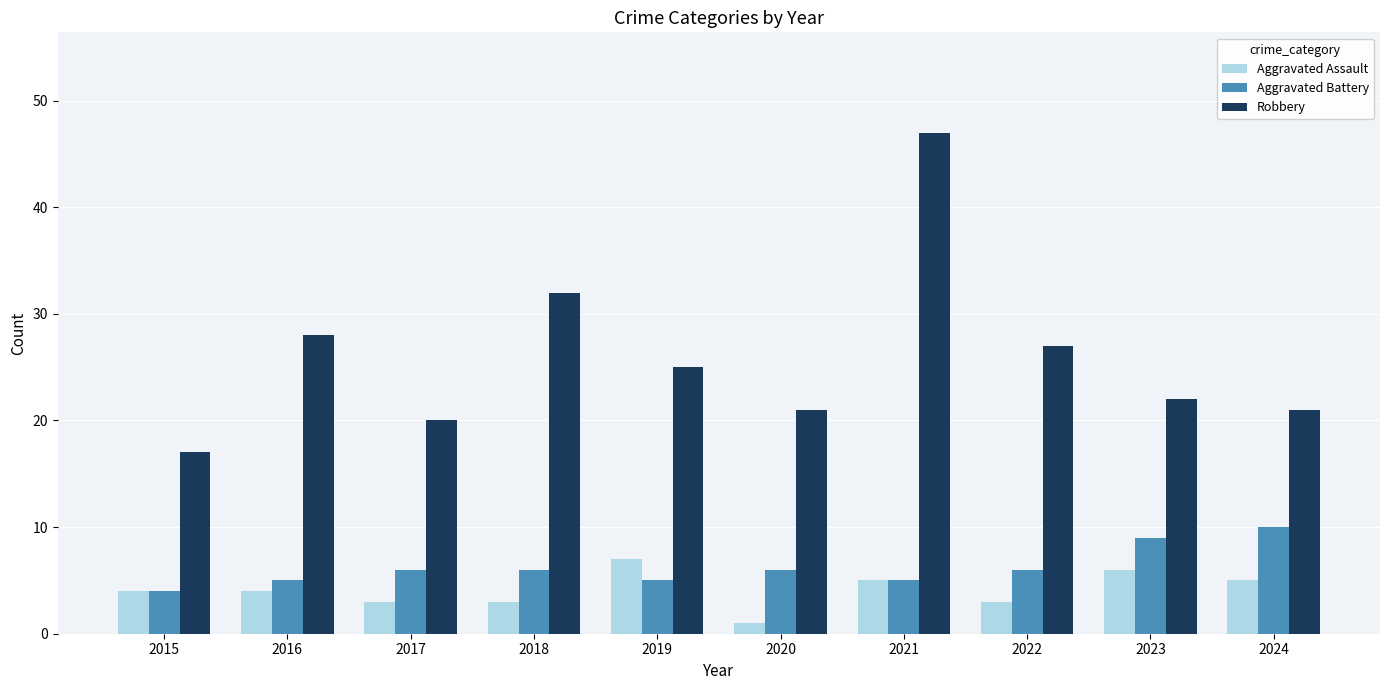

True or false: Aggravated Assault has a value of 5 at 2024.

True